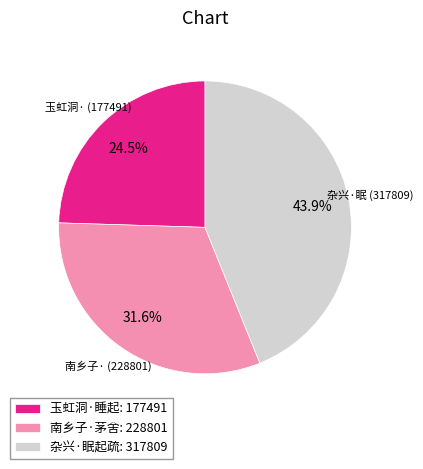

Does any single category account for the majority?

No